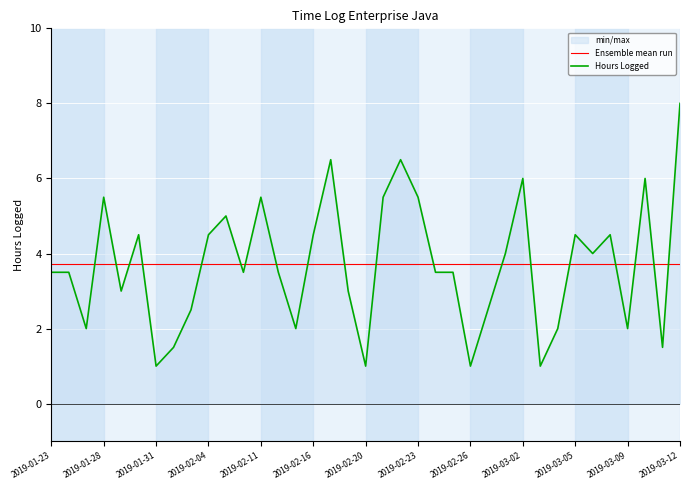

How many lines are shown in the chart?

2